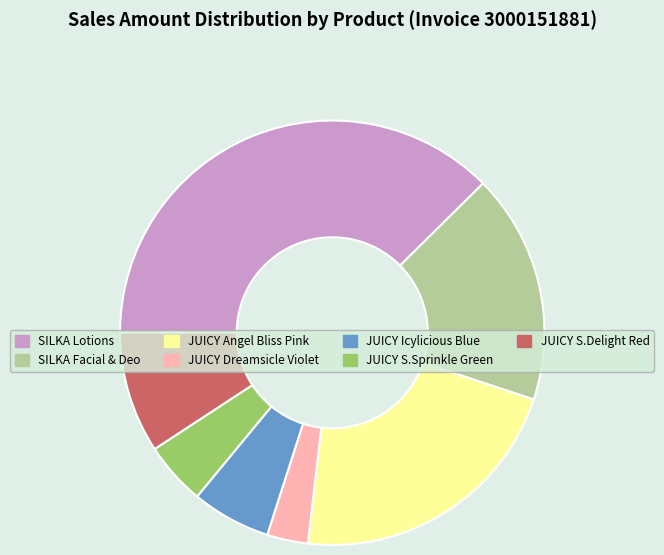

Does any single category account for the majority?

No